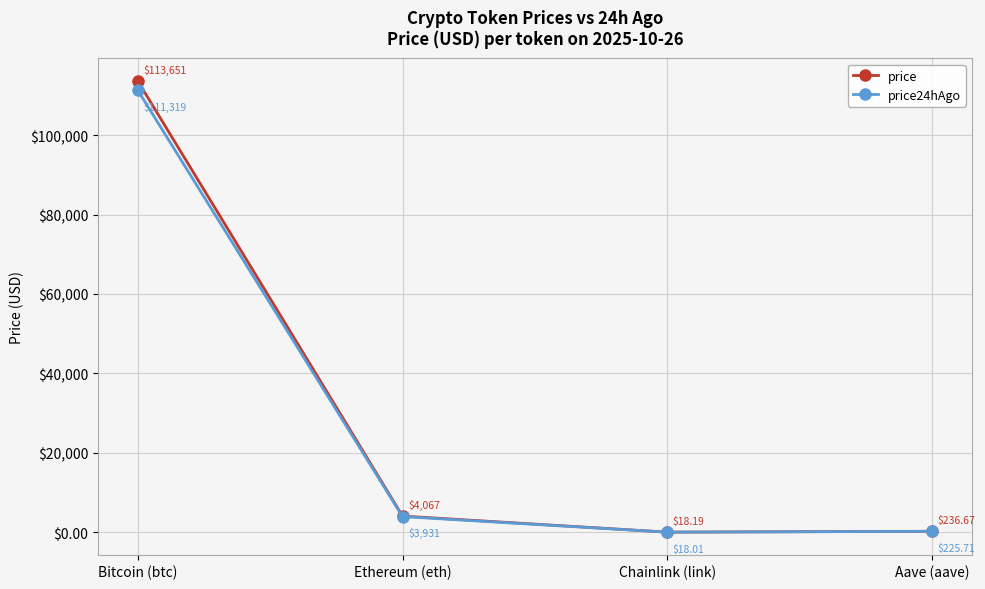

What is the average value of the price series?

29493.1